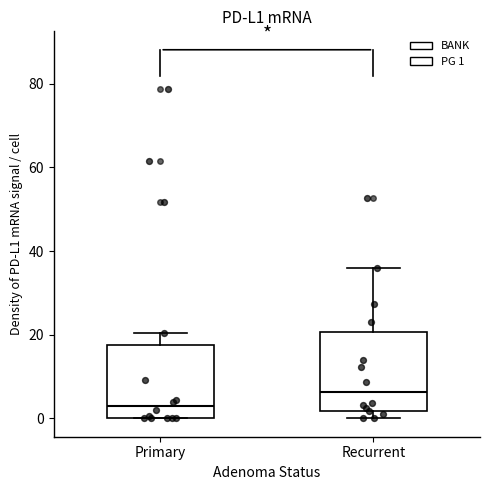

Where is the upper edge of the box for Recurrent on the y-axis? The values are not printed on the chart, so give them approximately, as read against the axis.

20